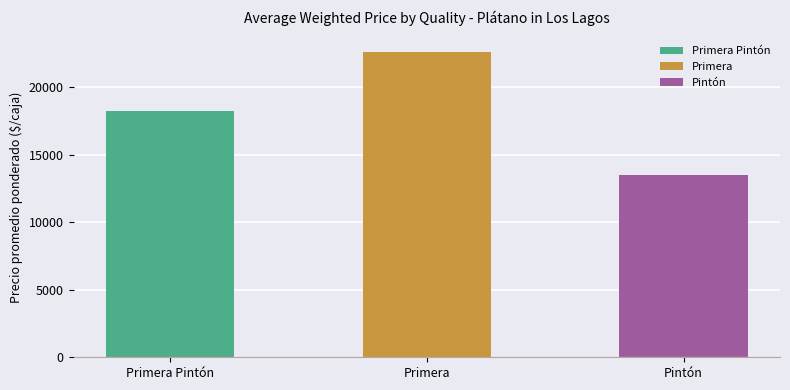

List the labels in order of value, largest first.

Primera, Primera Pintón, Pintón